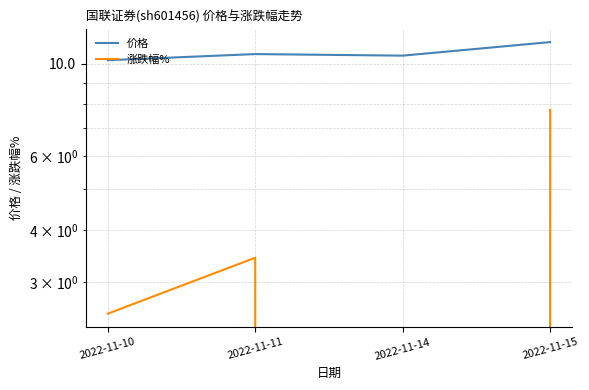

Is this an area chart (filled region under the line)?

No